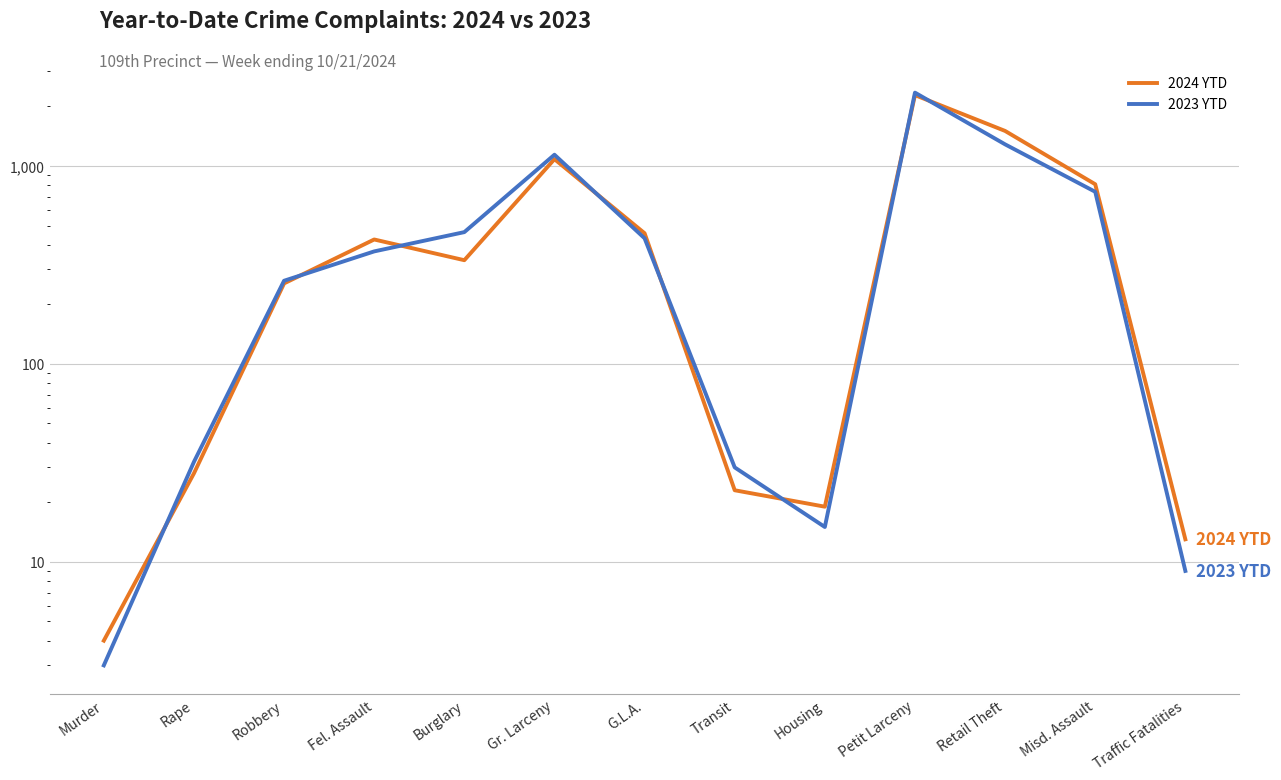

Reading left to right, extract all data points from this chart.

2024 YTD: Murder=4	Rape=28	Robbery=255	Fel. Assault=425	Burglary=334	Gr. Larceny=1082	G.L.A.=457	Transit=23	Housing=19	Petit Larceny=2278	Retail Theft=1502	Misd. Assault=808	Traffic Fatalities=13
2023 YTD: Murder=3	Rape=32	Robbery=263	Fel. Assault=370	Burglary=463	Gr. Larceny=1139	G.L.A.=431	Transit=30	Housing=15	Petit Larceny=2345	Retail Theft=1285	Misd. Assault=740	Traffic Fatalities=9